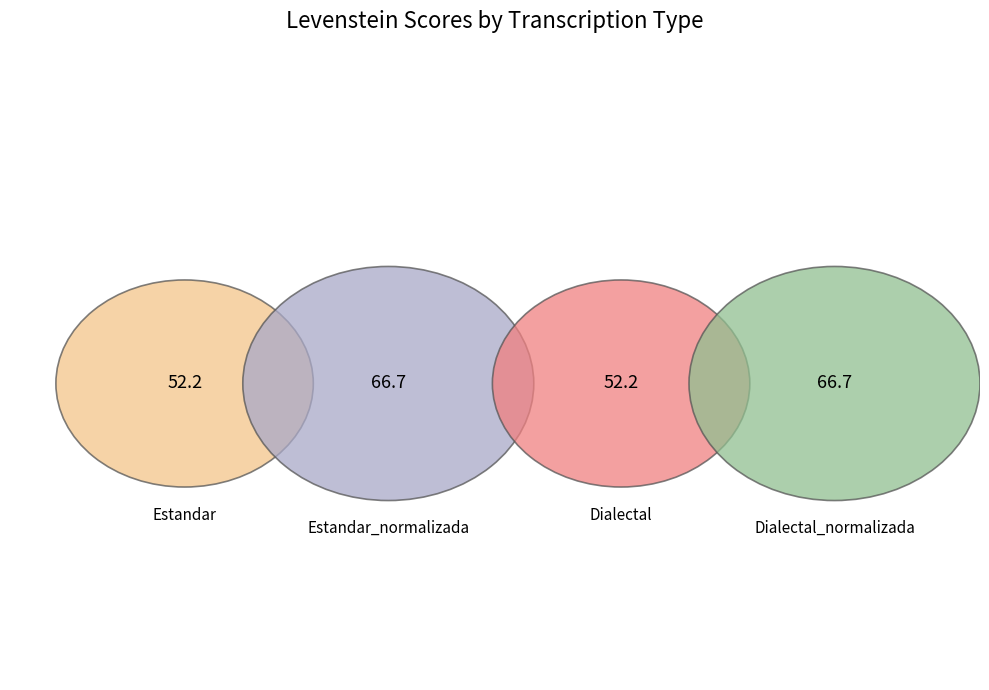

Combined, do Estandar and Dialectal_normalizada account for over 50%?

No